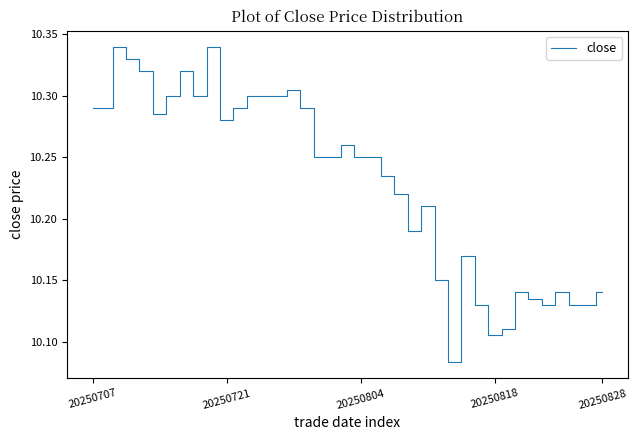

Which category has the highest value across all series?

20250709